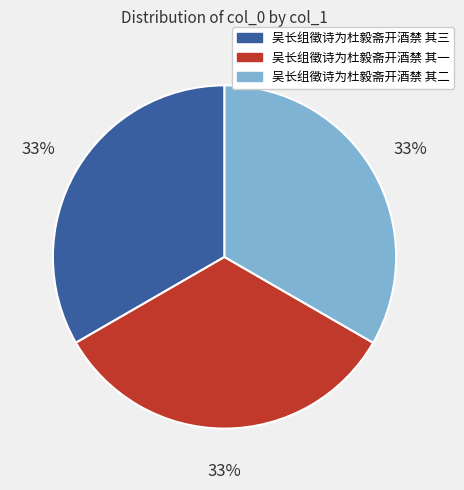

Count the number of slices in the pie.

3